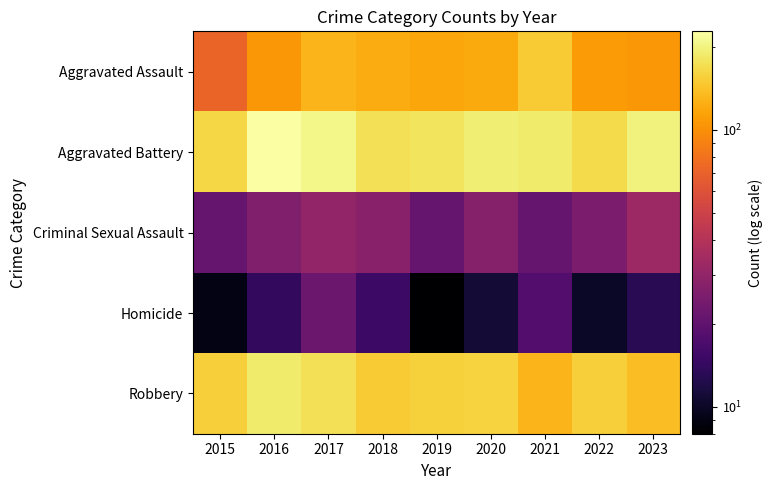

Rank the series at 2020 from lowest to highest value.

Homicide, Criminal Sexual Assault, Aggravated Assault, Robbery, Aggravated Battery